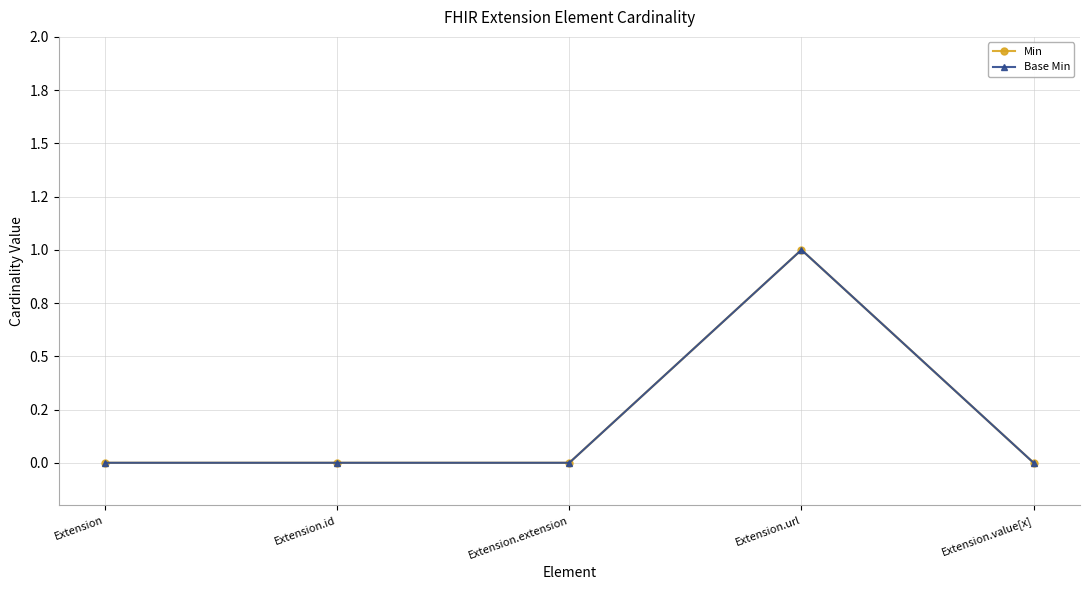

What is the sum of all Min values?

1